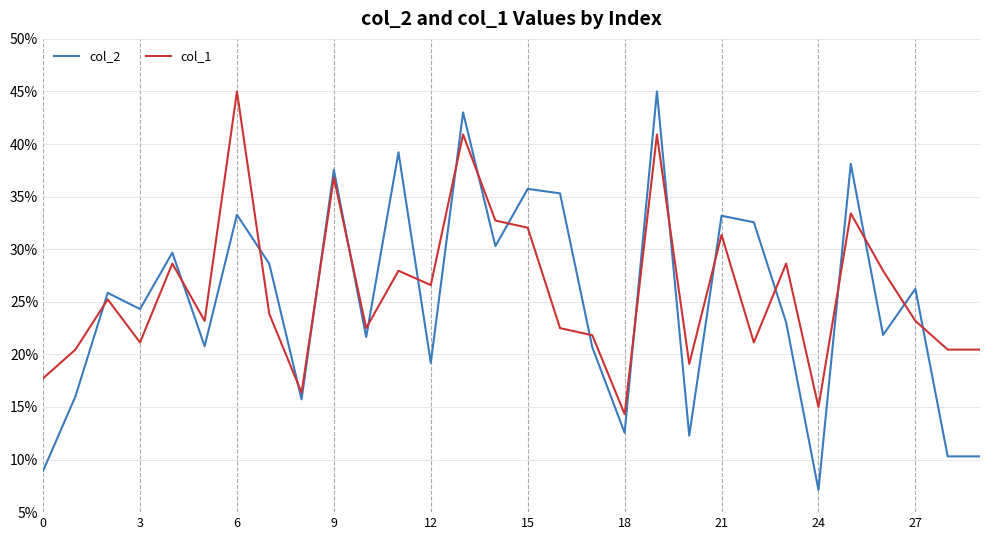

True or false: col_1 and col_2 intersect in this chart.

True